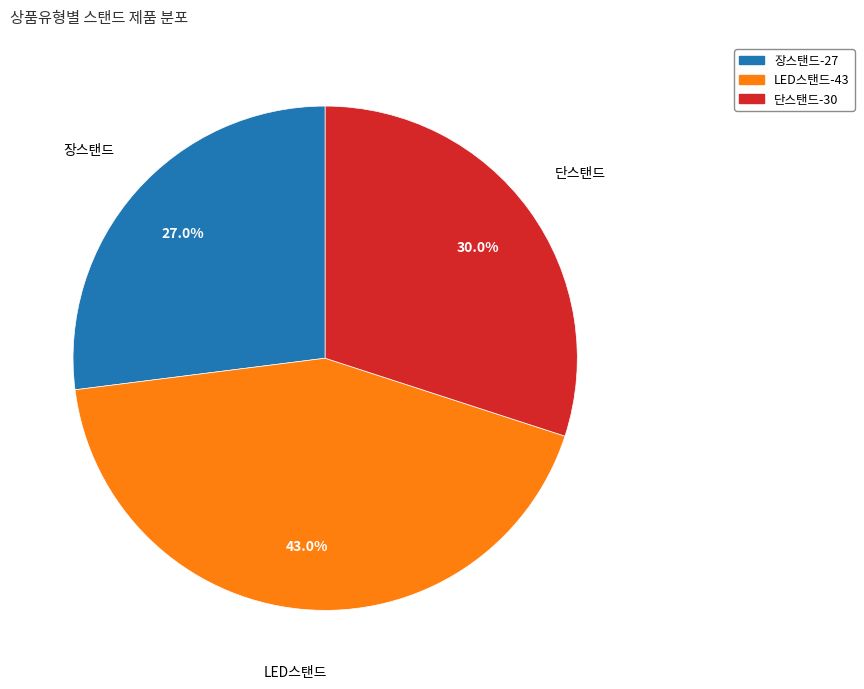

To the nearest percent, what percentage of the pie is 단스탠드?

30%